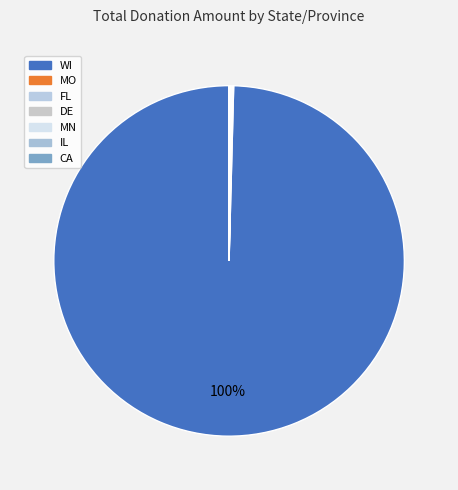

How many segments does this pie chart have?

7